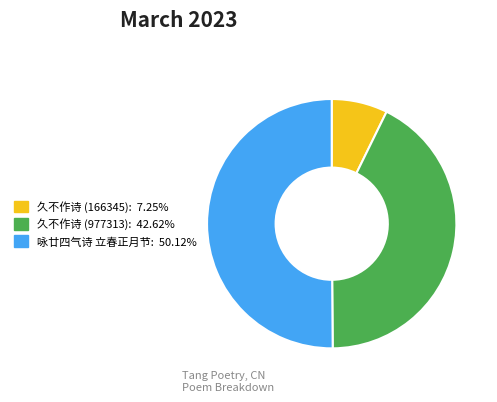

Count the number of slices in the pie.

3